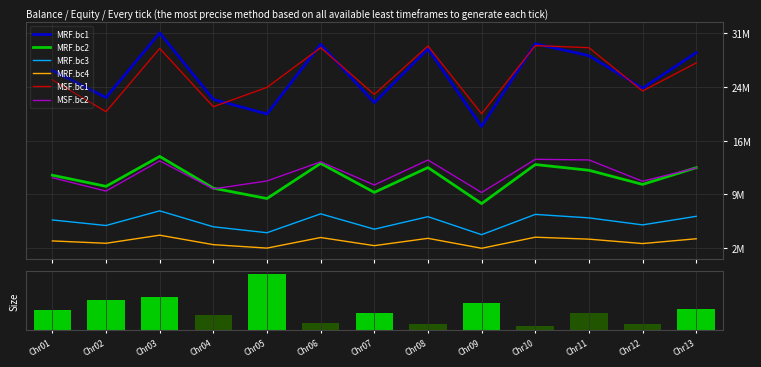

Reading left to right, transcribe all the data shown in this chart.

MRF.bc1: 26227217	22572807	31273410	22323835	20365357	29741746	21889797	29128169	18683793	29809159	28213253	23828451	28612984
MRF.bc2: 12125787	10630638	14653620	10382668	8992302	13718613	9818236	13161301	8309320	13564398	12792917	10891569	13144068
MRF.bc3: 6107915	5362434	7336177	5188254	4392530	6932310	4868321	6551766	4127062	6856410	6389241	5445596	6598446
MRF.bc4: 3288515	2971305	4059759	2786250	2323008	3746225	2652743	3638561	2298662	3788825	3526559	2933886	3578912
MSF.bc1: 24954419	20674475	29184733	21342120	23950430	29288126	23000783	29512084	20387555	29562558	29285561	23458700	27238930
MSF.bc2: 11793336	9993377	14065161	10287559	11355469	13928387	10815812	14177765	9801166	14266547	14185085	11313219	13114297